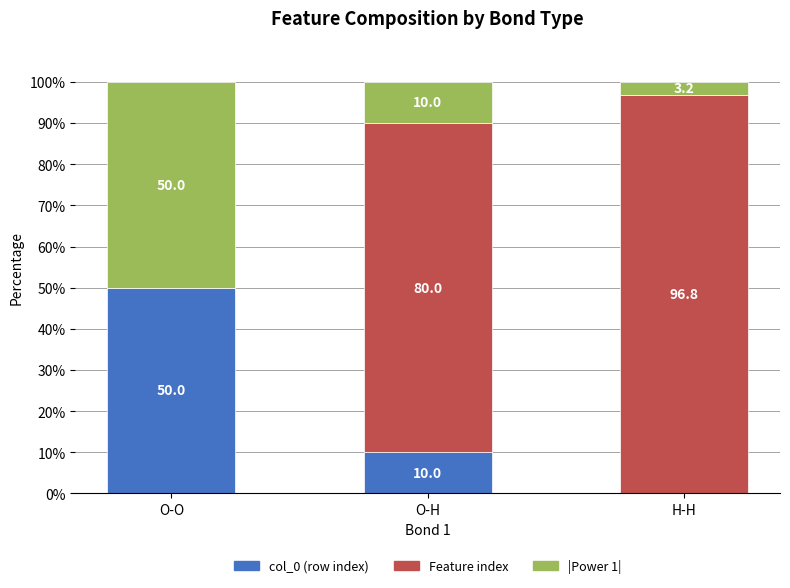

What is the average value of the col_0 (row index) series?

20.0